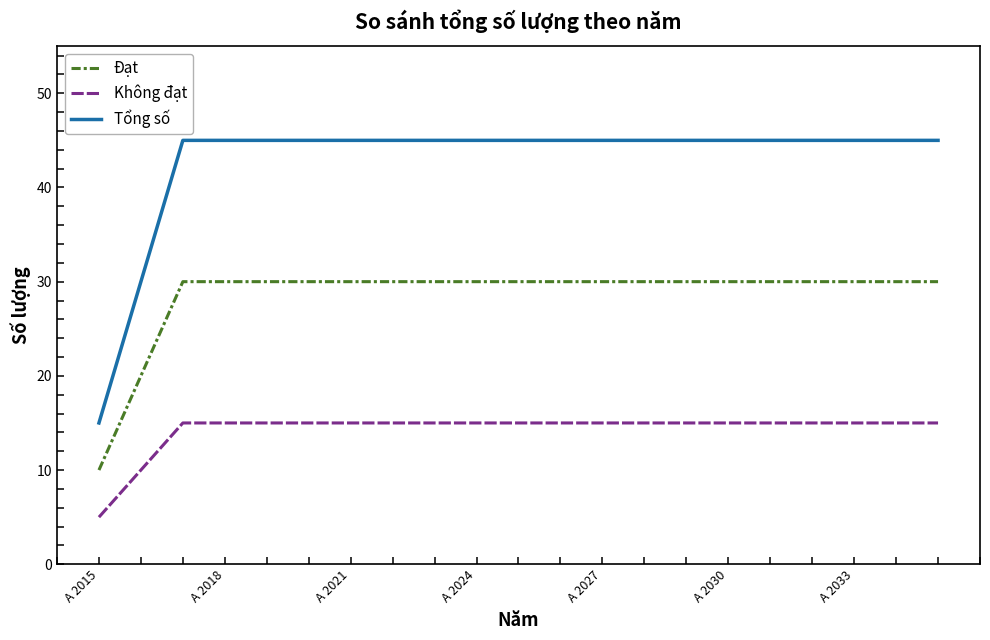

What is the smallest value displayed?

5